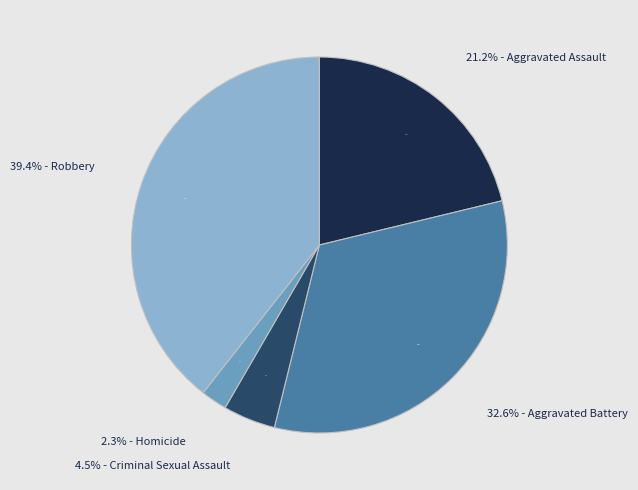

Count the number of slices in the pie.

5